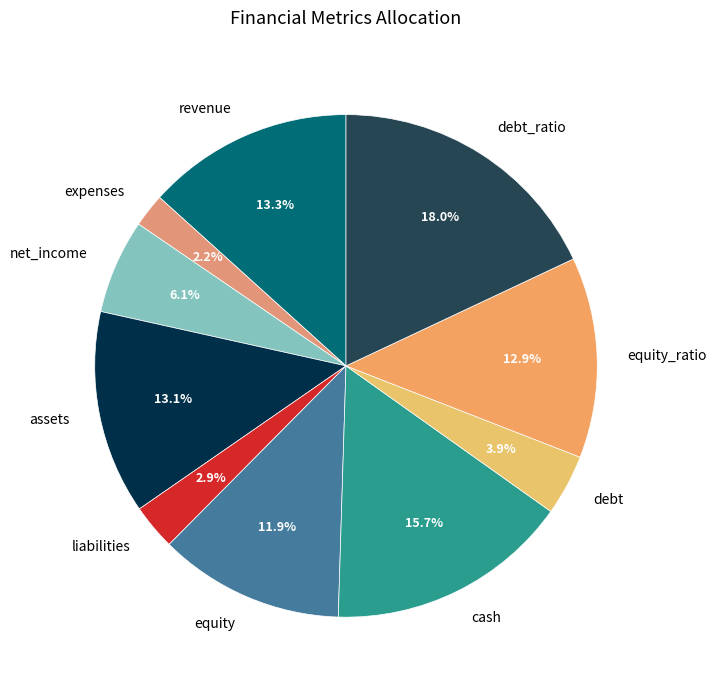

To the nearest percent, what portion does assets represent?

13%